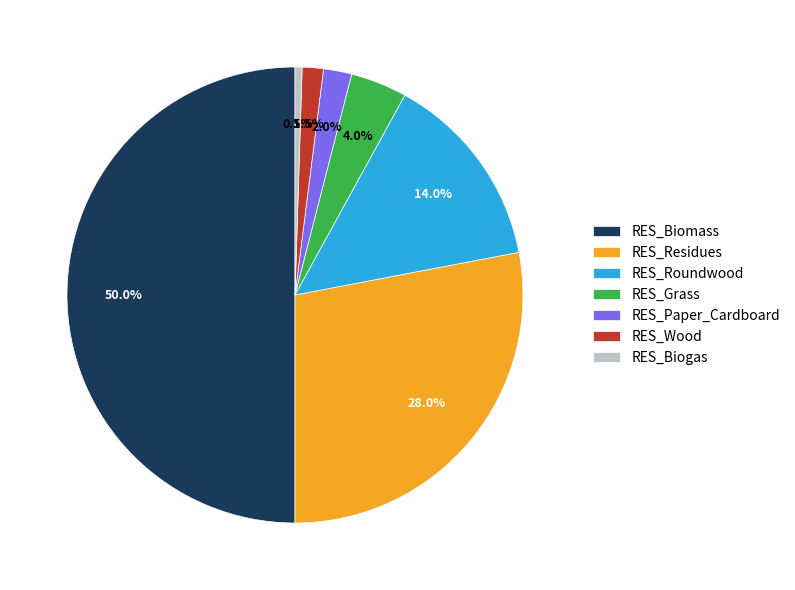

What is the largest slice in the pie chart?

RES_Biomass